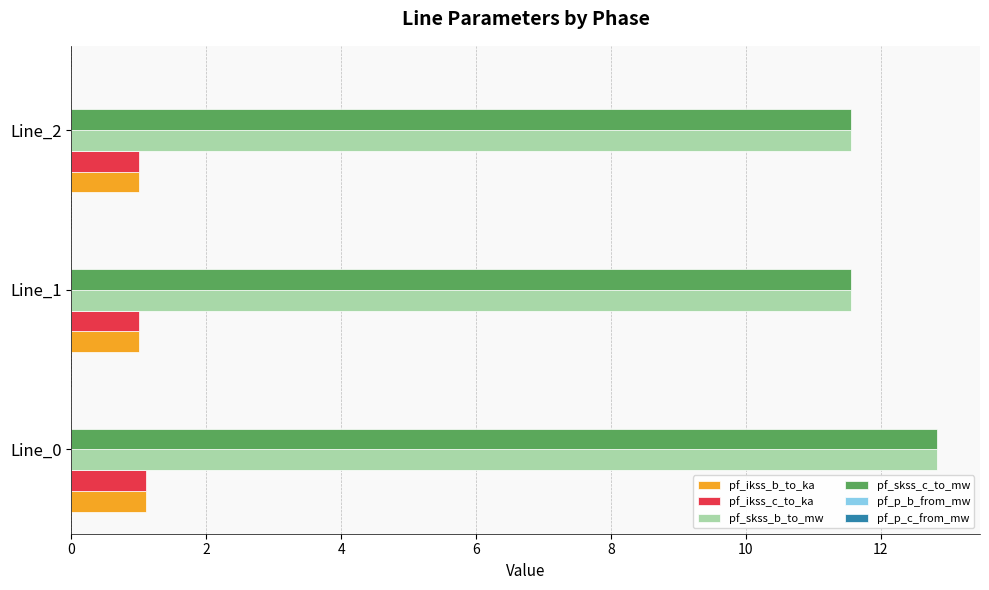

Is it true that pf_ikss_c_to_ka equals 0.4 at Line_2?

False